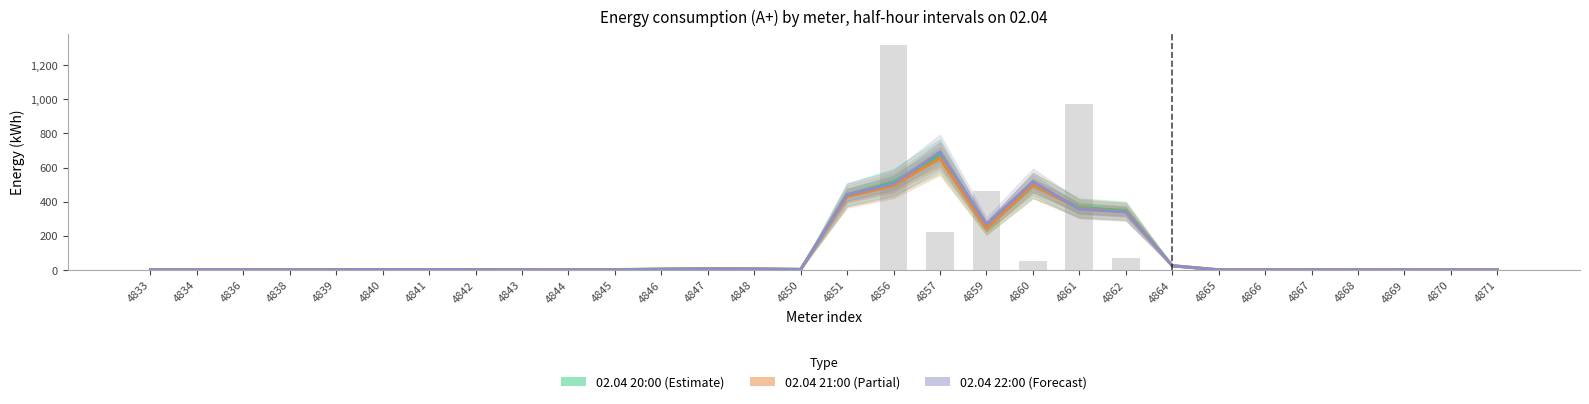

Rank the series by their average value, from lowest to highest.

02.04 21:00 (Partial), 02.04 20:00 (Estimate), 02.04 22:00 (Forecast)